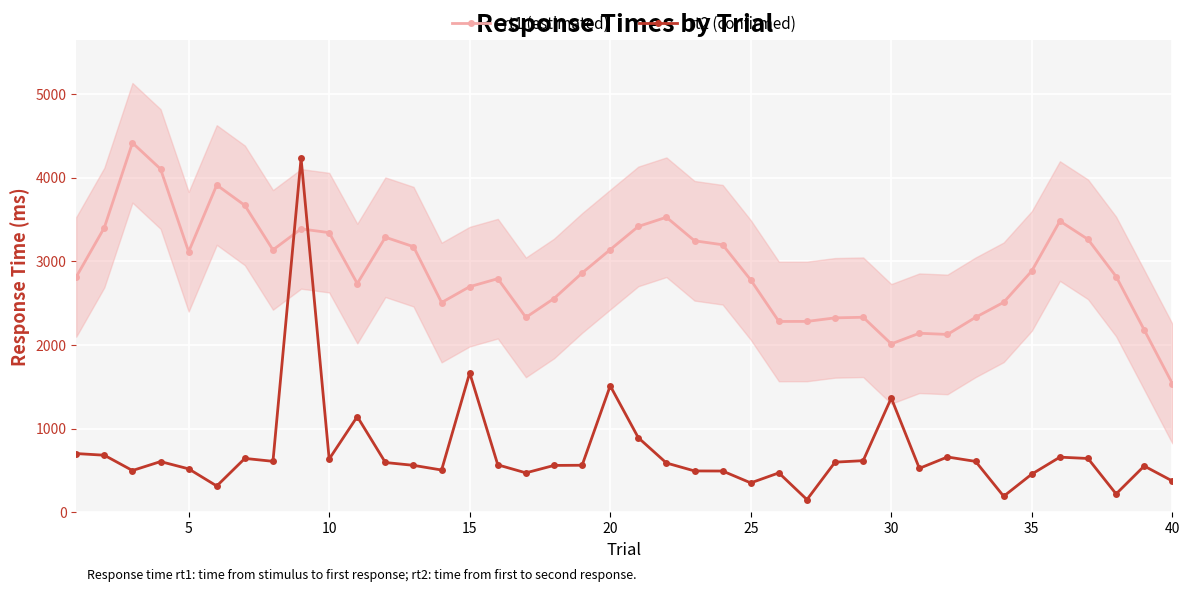

What is the highest value of the rt1 (estimated) series?

4419.4